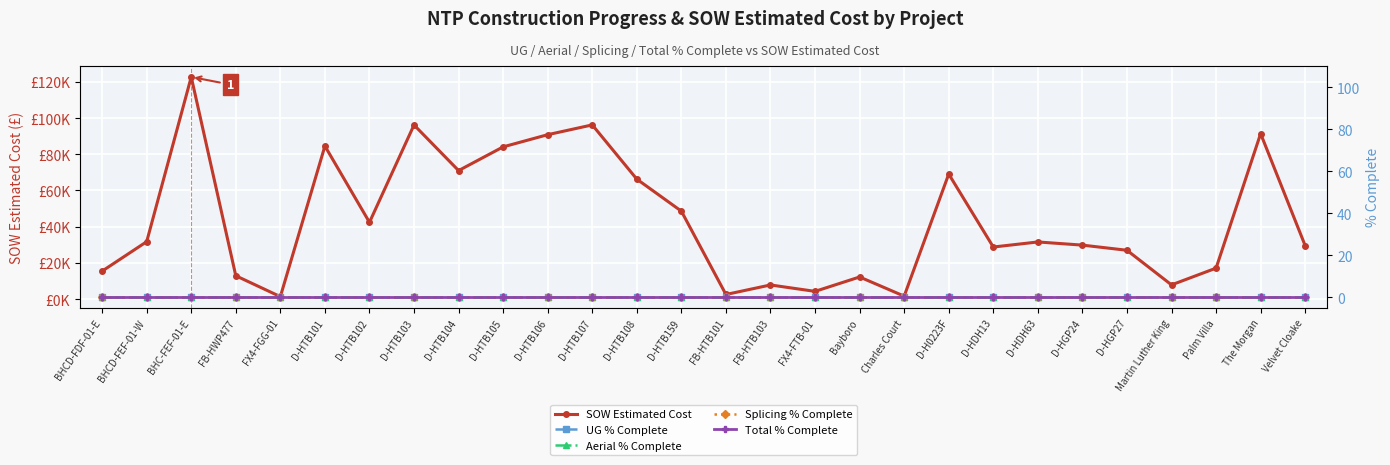

Rank the series at D-HDH13 from lowest to highest value.

UG % Complete, Aerial % Complete, Splicing % Complete, Total % Complete, SOW Estimated Cost